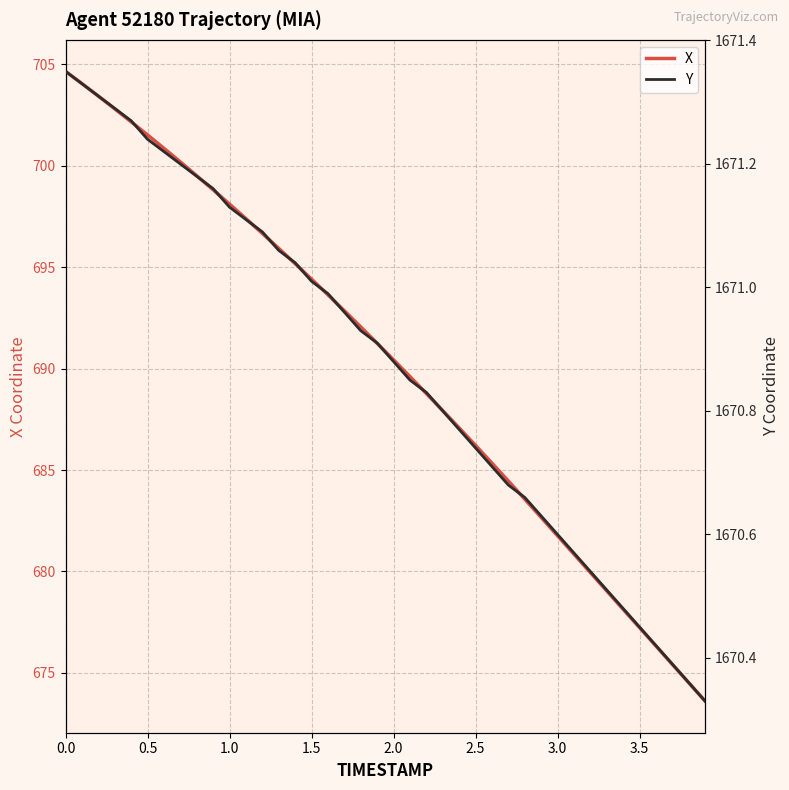

The X series shows 1087.4 at 0.0. True or false?

False